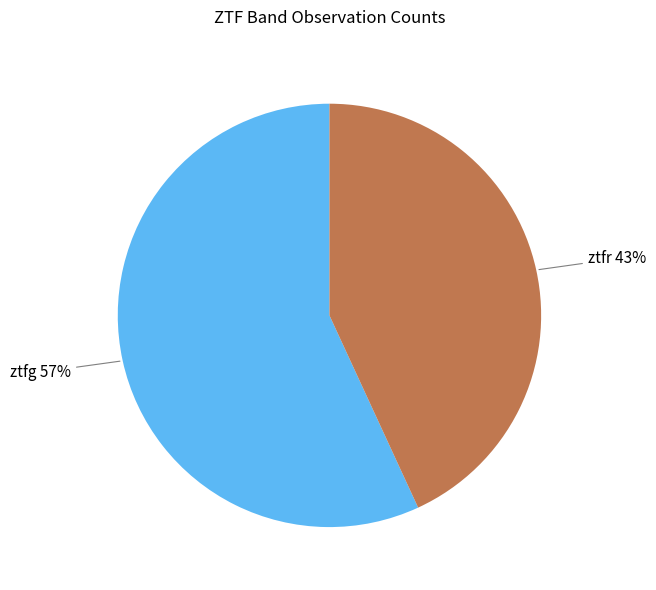

What is the ratio of the value at ztfg to the value at ztfr?

1.3